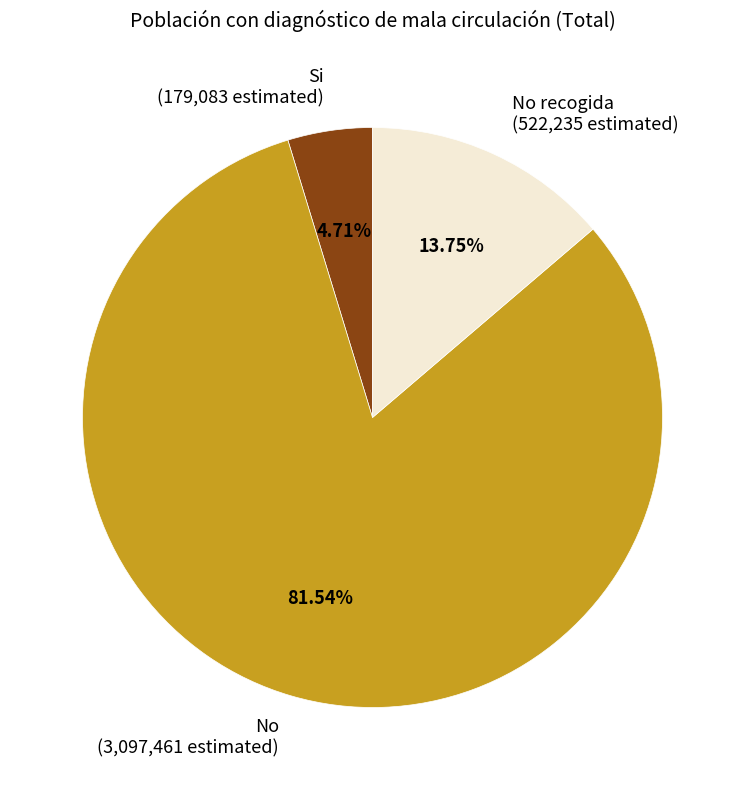

Do Si (179,083 estimated) and No (3,097,461 estimated) together represent more than half of the pie?

Yes